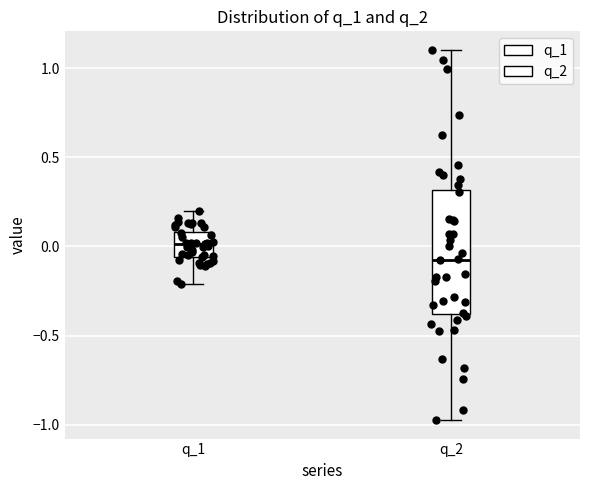

Reading left to right, read every box against the y-axis: the position of its median line, the range the box covers, and the ends of its whiskers. The values are not printed on the chart, so give them approximately, as read against the axis.

q_1: median 0.00, box -0.05 to 0.10, whiskers -0.20 to 0.20
q_2: median -0.05, box -0.40 to 0.30, whiskers -0.95 to 1.10